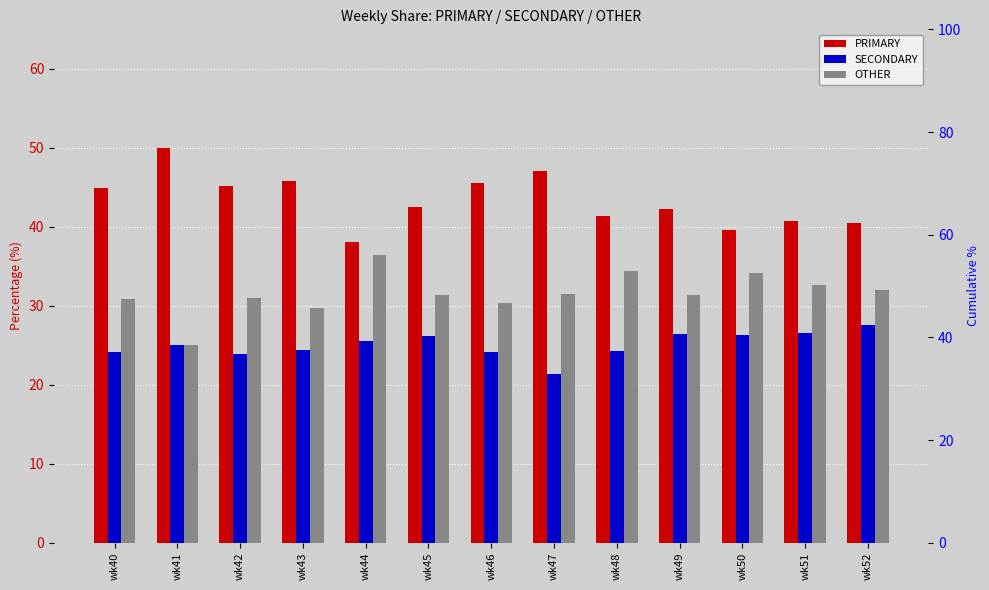

What is the total value across all series at wk49?

100.0